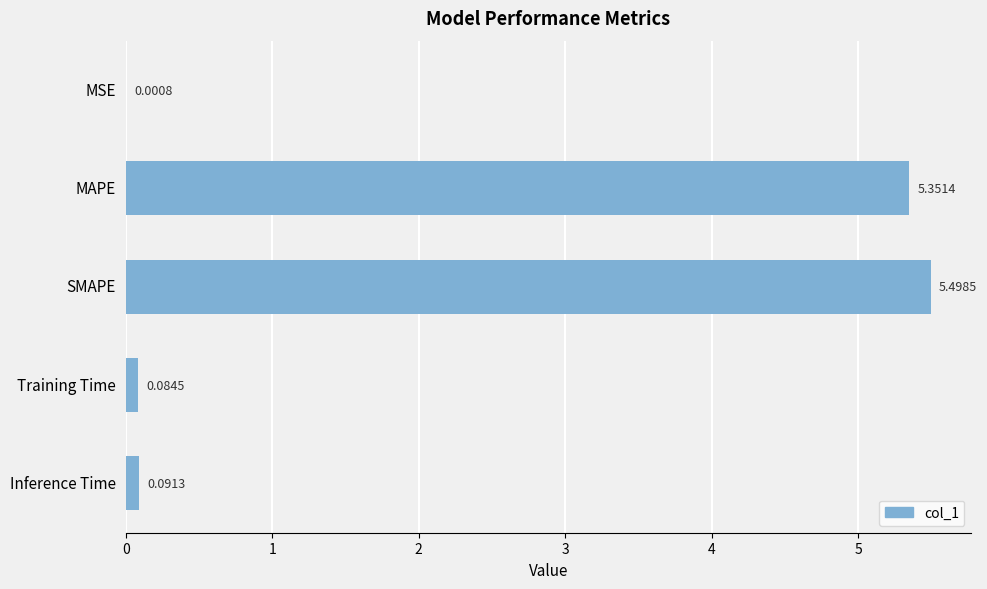

At which label is the value closest to 2?

Inference Time